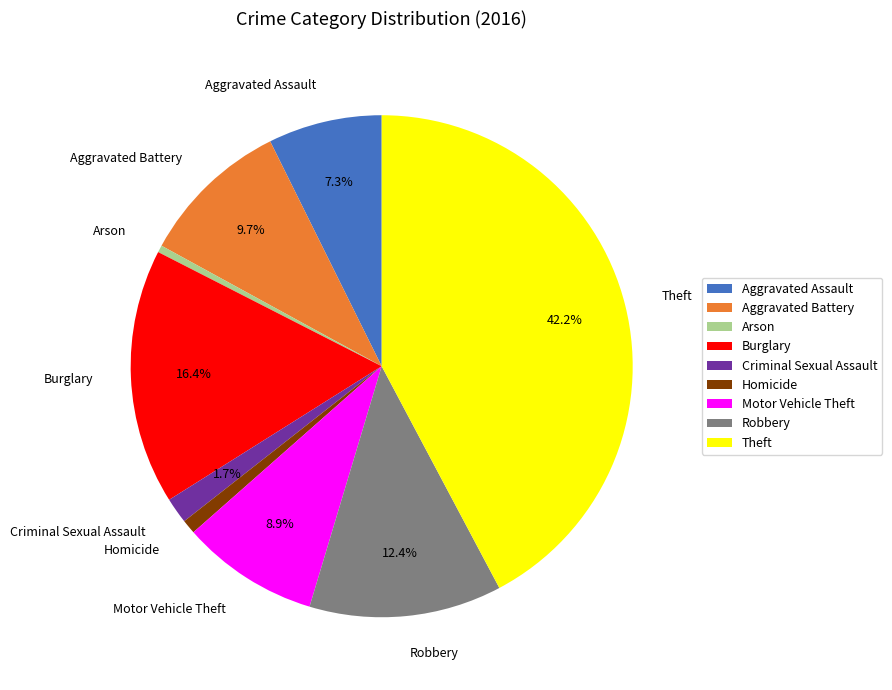

Does any single category account for the majority?

No